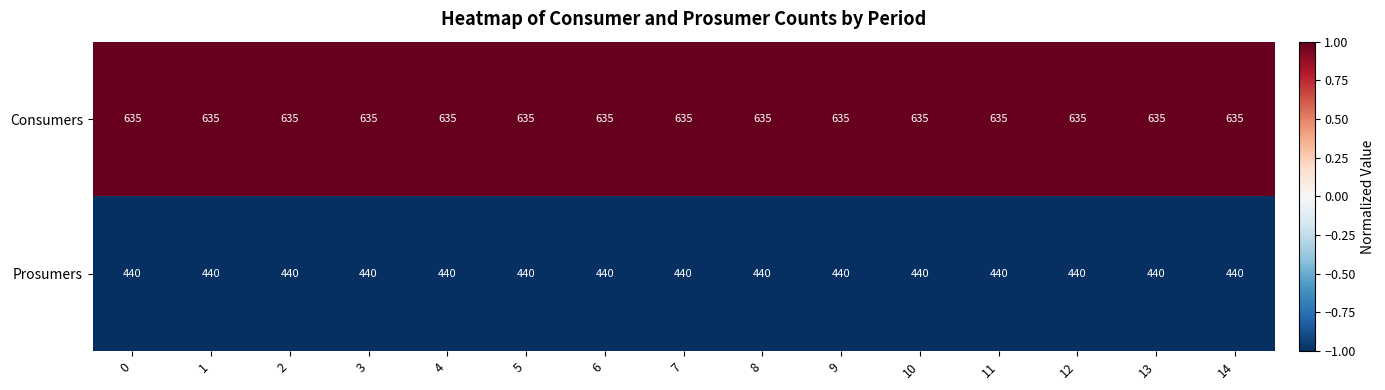

Which series has the largest total across all categories?

Consumers